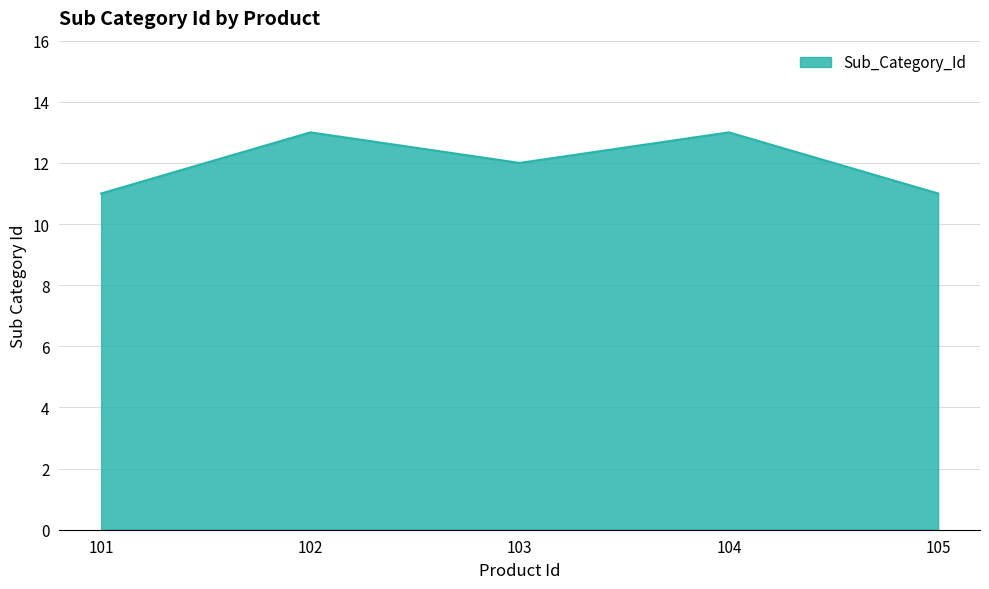

What is the sum of the values at 105 and 103?

23